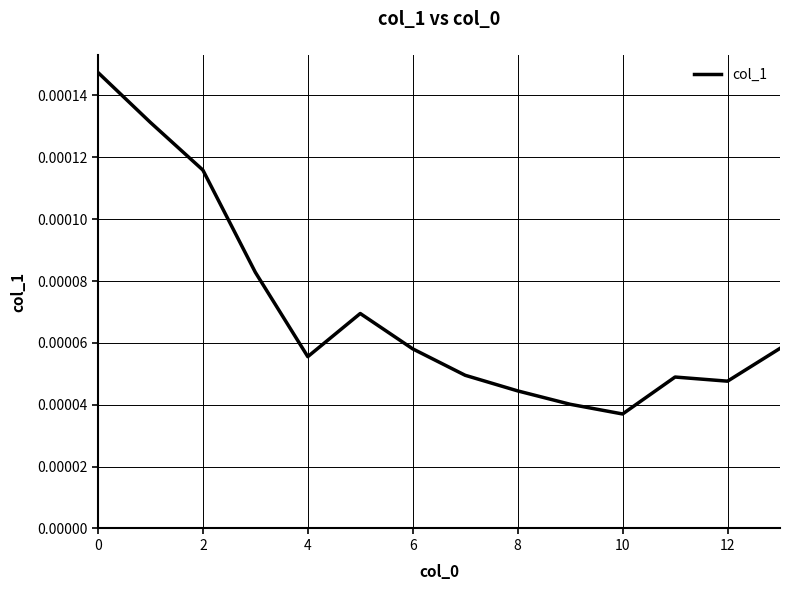

Does the chart display data point markers on the line(s)?

No